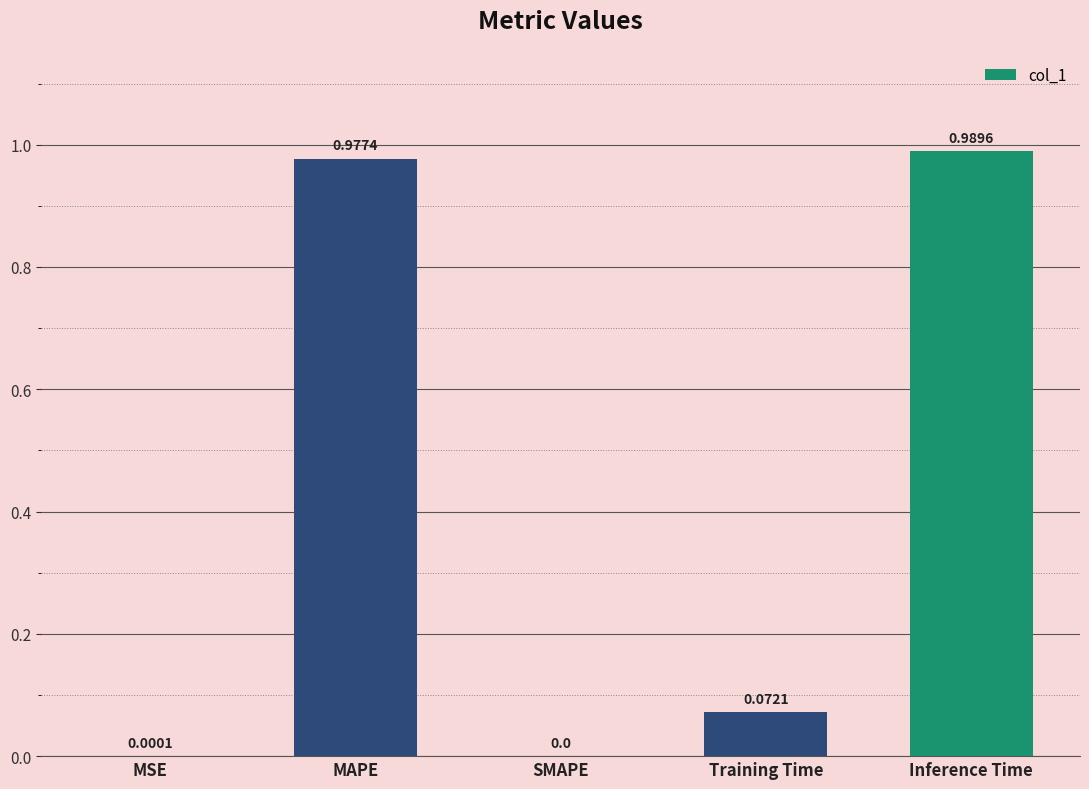

At which label is the value closest to 0?

SMAPE